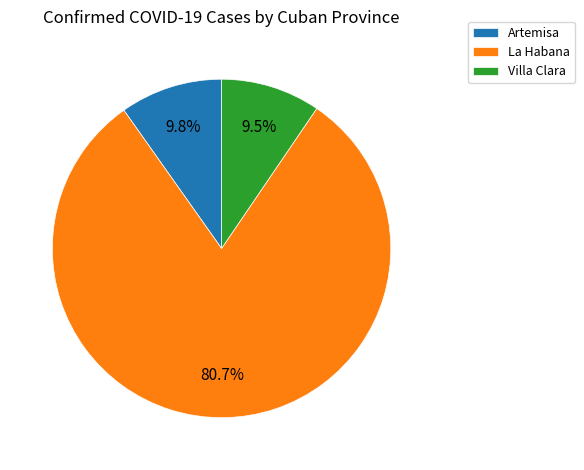

Which slice is the largest?

La Habana